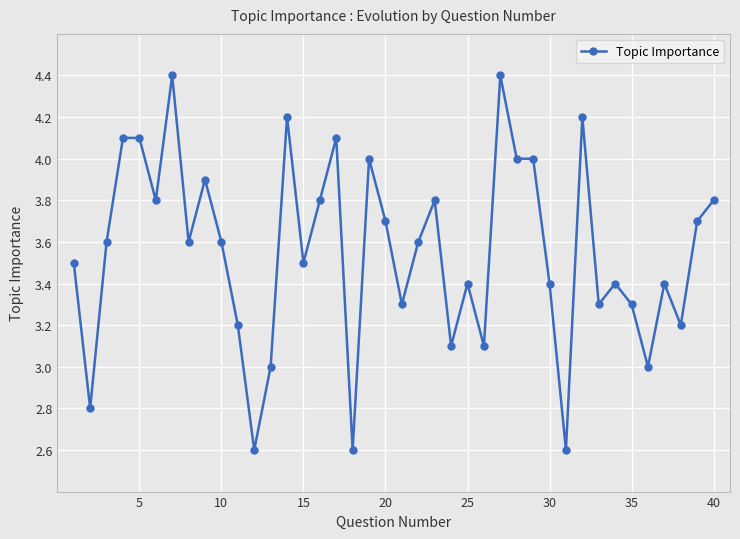

True or false: the data has more than 2 interior local peaks.

True